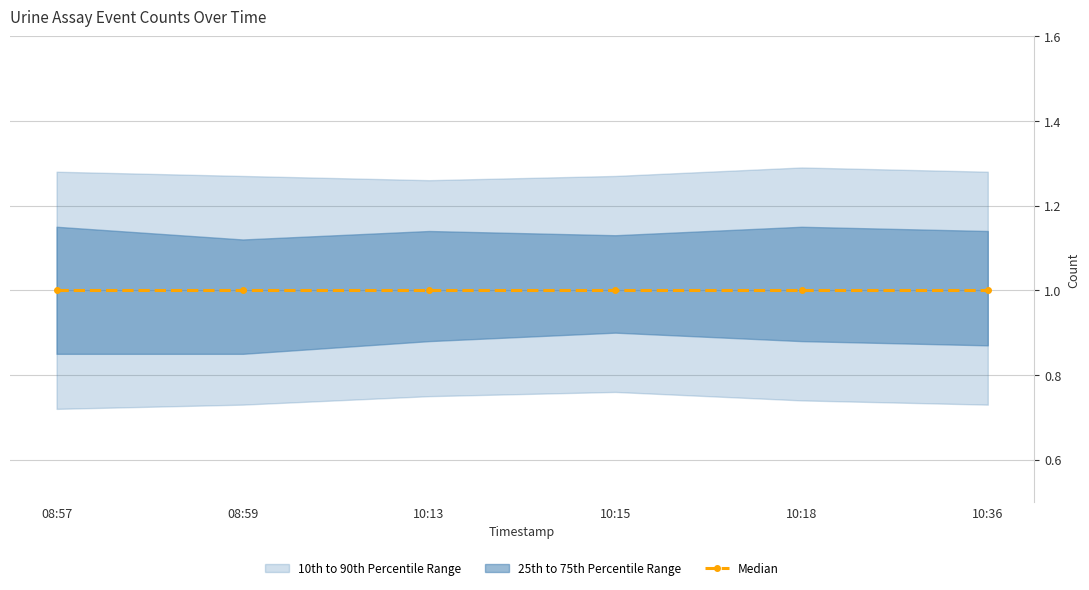

Reading left to right, what are all the values shown in this chart?

Median: 08:57=1.0	08:59=1.0	10:13=1.0	10:15=1.0	10:18=1.0	10:36=1.0
25th to 75th Percentile Range lower: 08:57=0.8	08:59=0.8	10:13=0.9	10:15=0.9	10:18=0.9	10:36=0.9
25th to 75th Percentile Range upper: 08:57=1.1	08:59=1.1	10:13=1.1	10:15=1.1	10:18=1.1	10:36=1.1
10th to 90th Percentile Range lower: 08:57=0.7	08:59=0.7	10:13=0.8	10:15=0.8	10:18=0.7	10:36=0.7
10th to 90th Percentile Range upper: 08:57=1.3	08:59=1.3	10:13=1.3	10:15=1.3	10:18=1.3	10:36=1.3